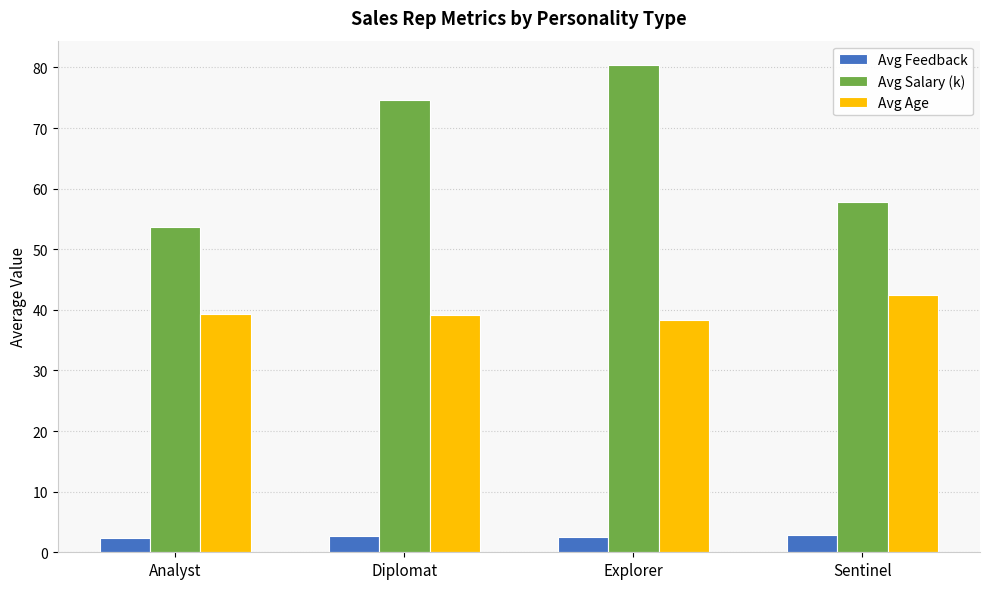

How many bars are there in total?

12